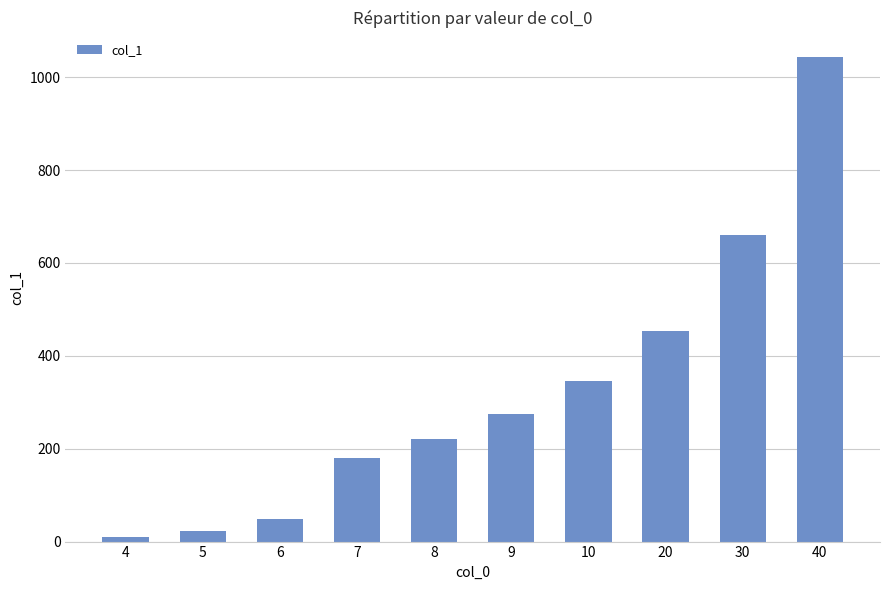

What is the sum of the values at 40 and 4?

1054